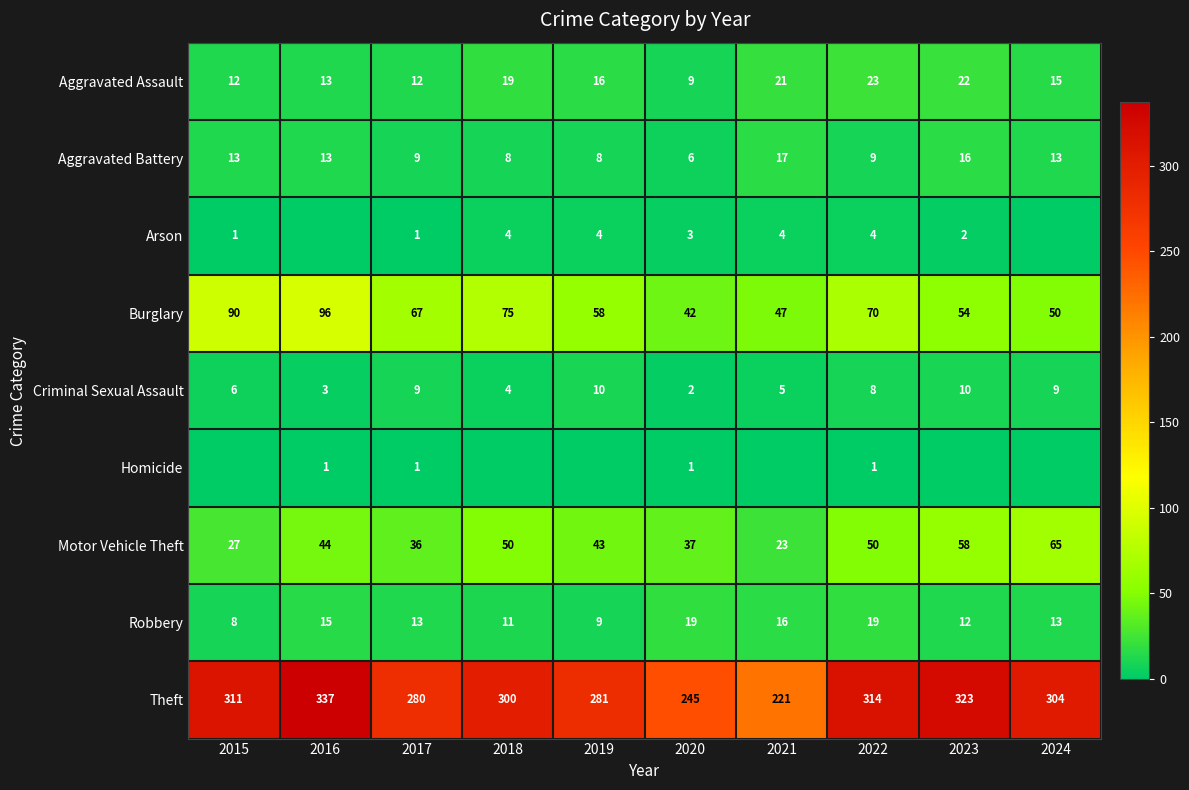

True or false: Arson has a value of 1 at 2021.

False